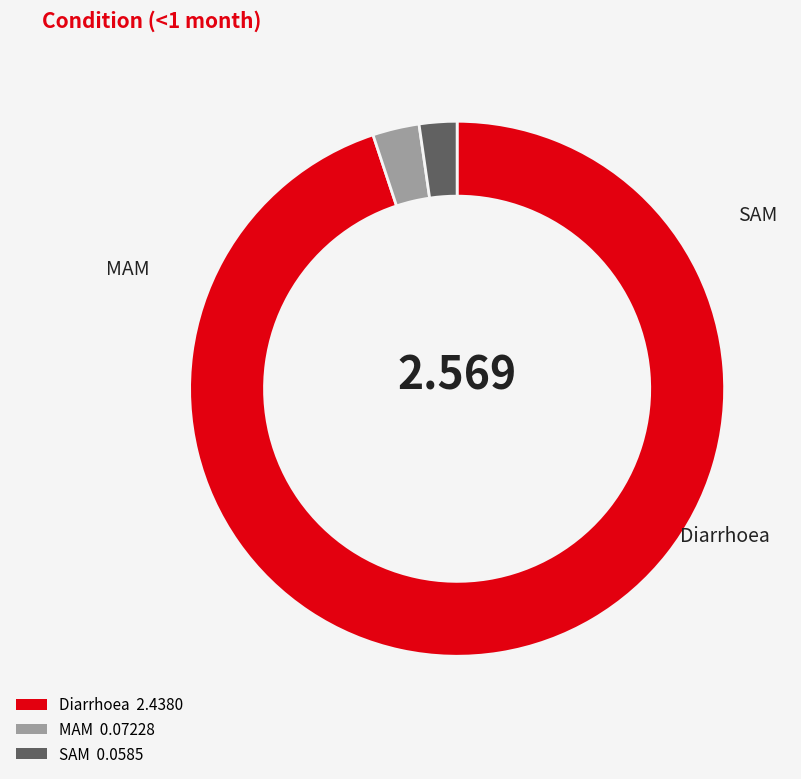

Which slice is the largest?

Diarrhoea